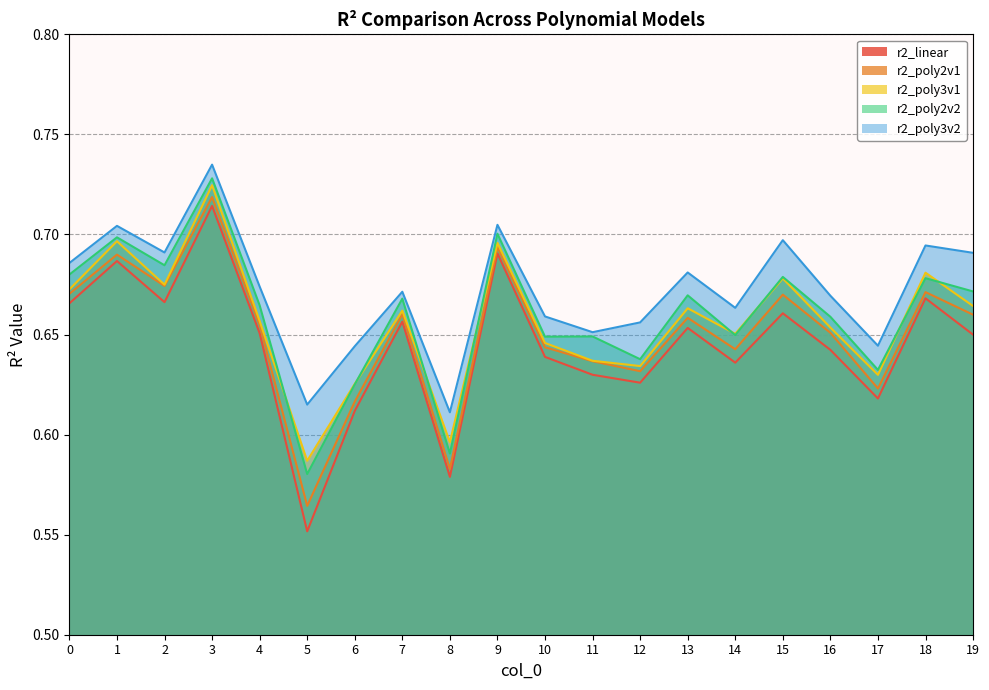

What is the difference between the second highest and minimum values in the r2_linear series?

0.1